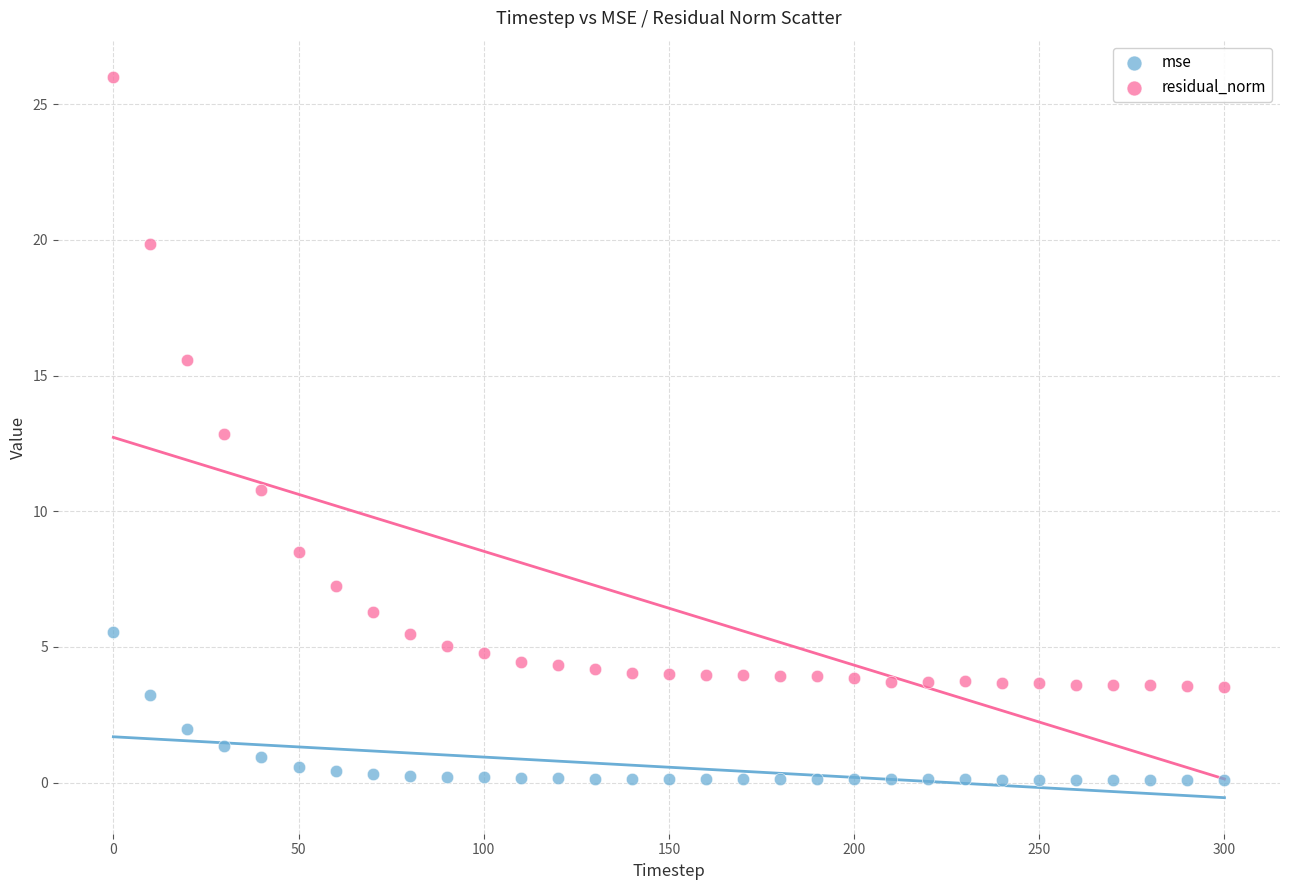

What is the X range (max minus min) for the scatter plot?

300.0